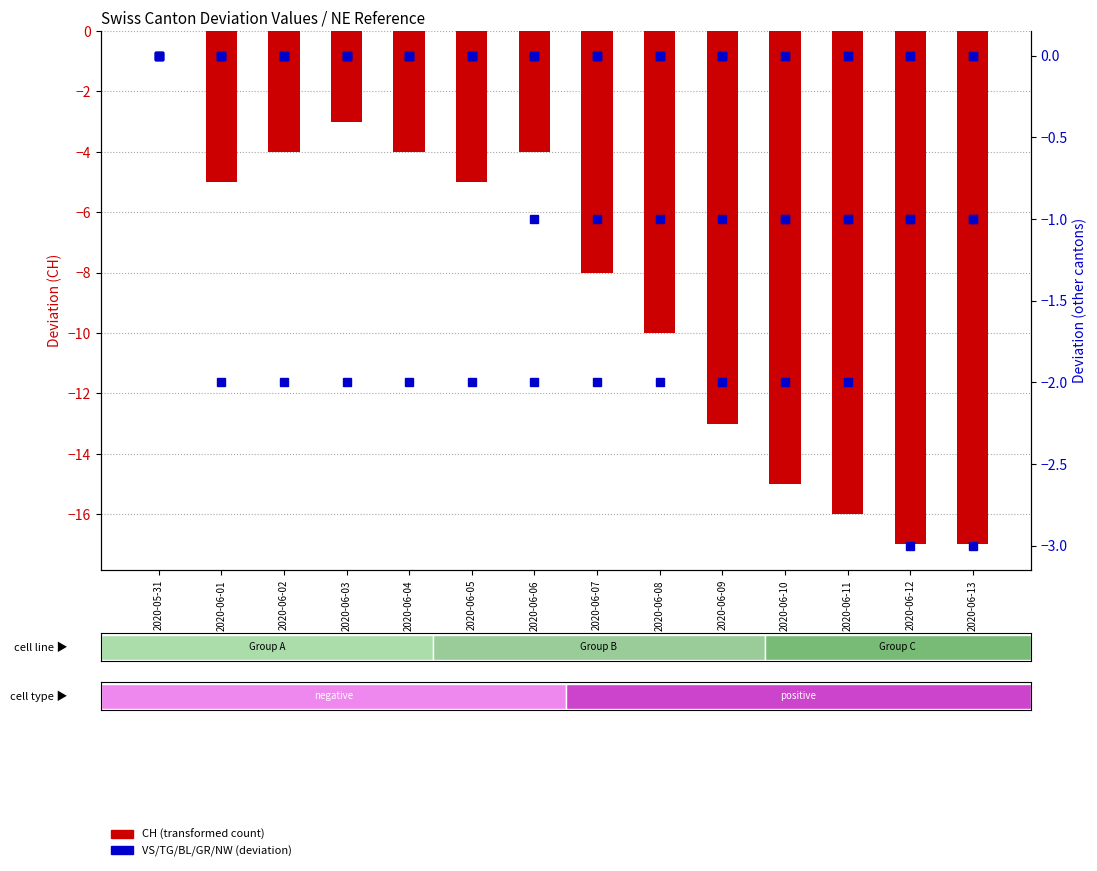

Is it true that VS (percentile rank) equals -4 at 2020-06-06?

False